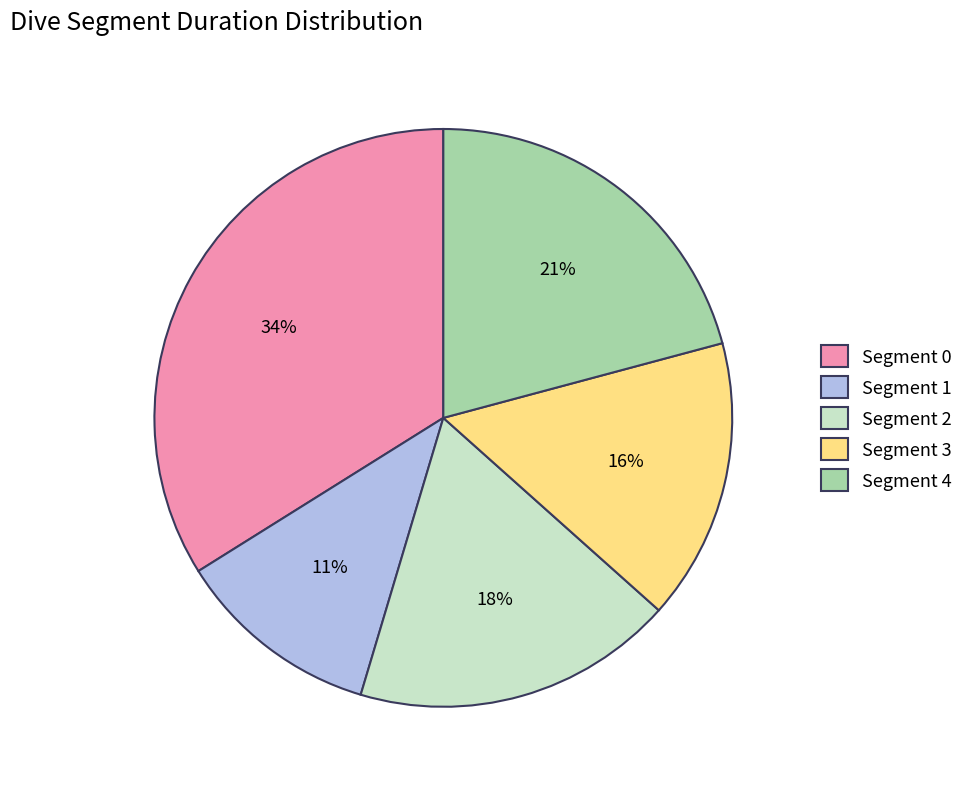

Rank the categories by value from highest to lowest.

Segment 0, Segment 4, Segment 2, Segment 3, Segment 1